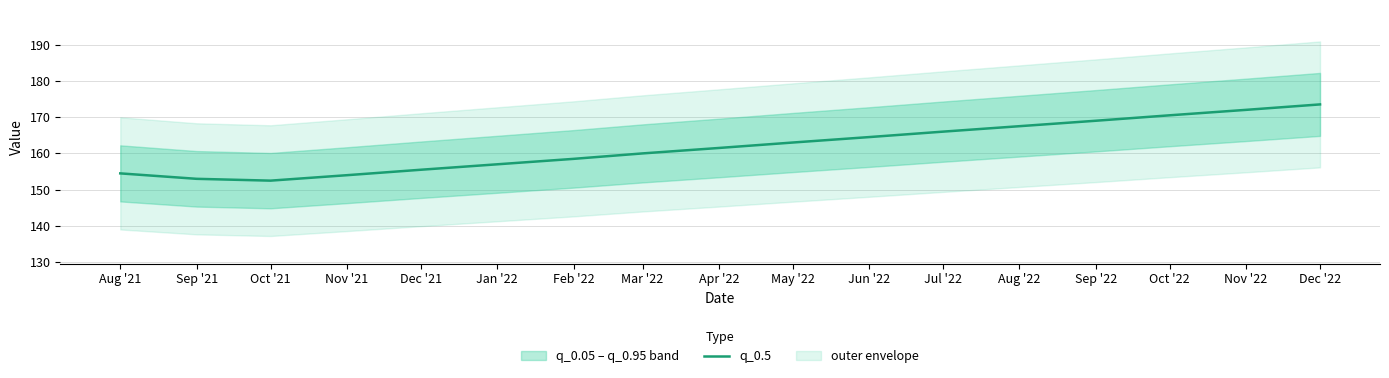

What is the greatest value displayed?

173.5